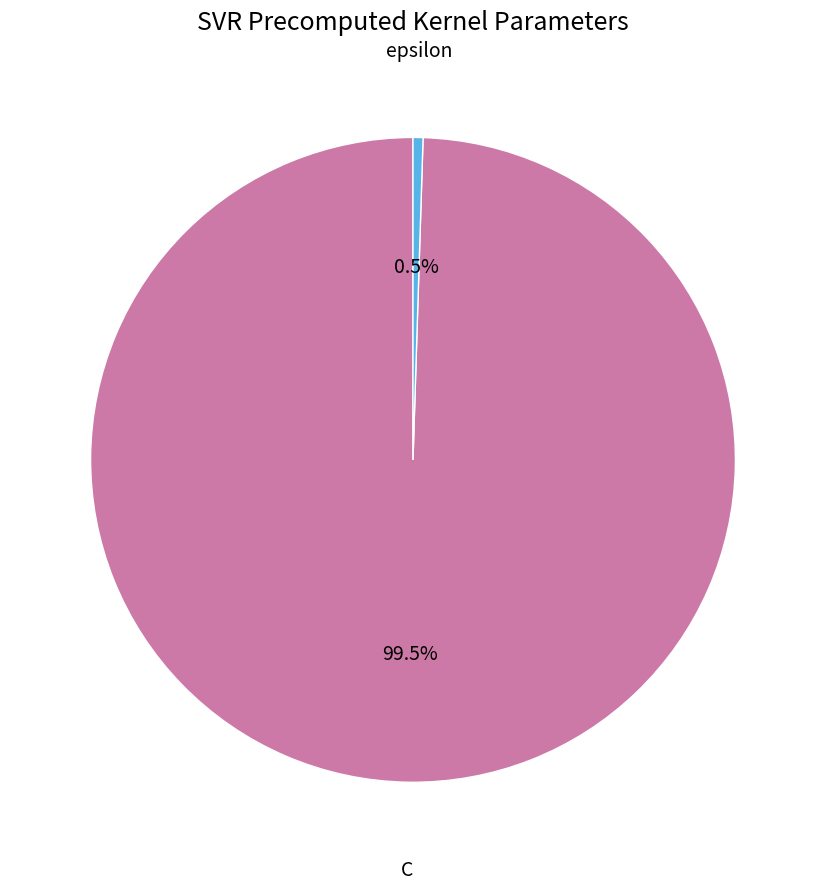

Does any single category account for the majority?

Yes